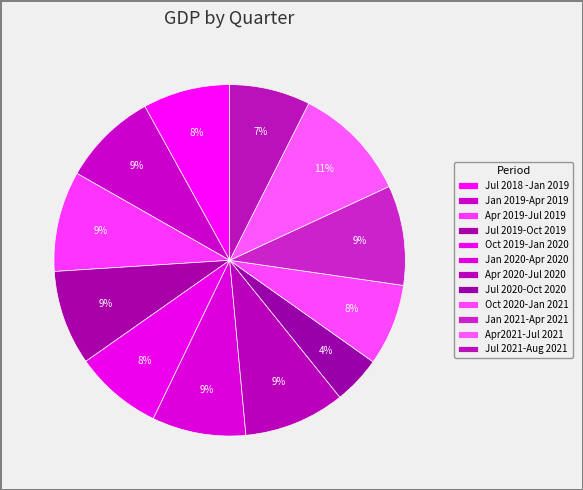

What is the change in value from Jul 2018 -Jan 2019 to Apr2021-Jul 2021?

+787.8